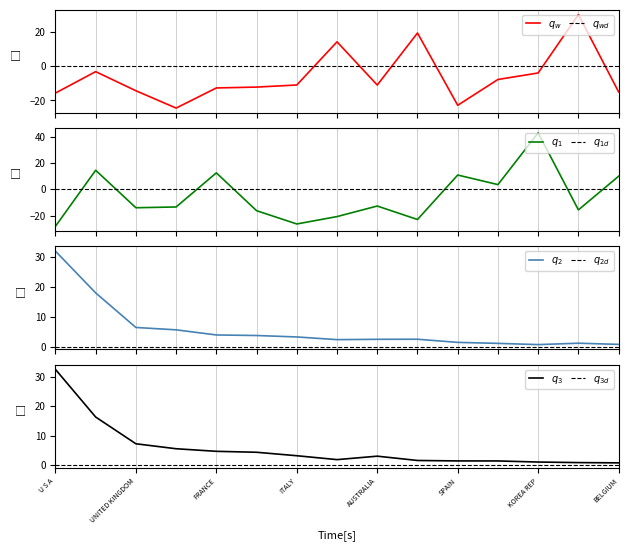

Which category has the highest value across all series?

KOREA REP